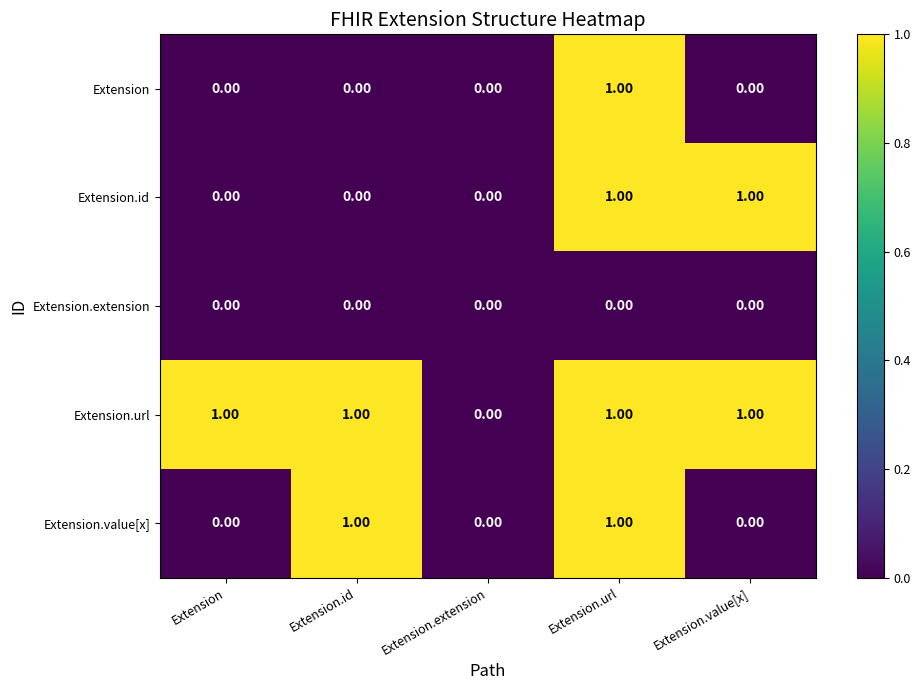

At which category is the sum across all series the highest?

Extension.url